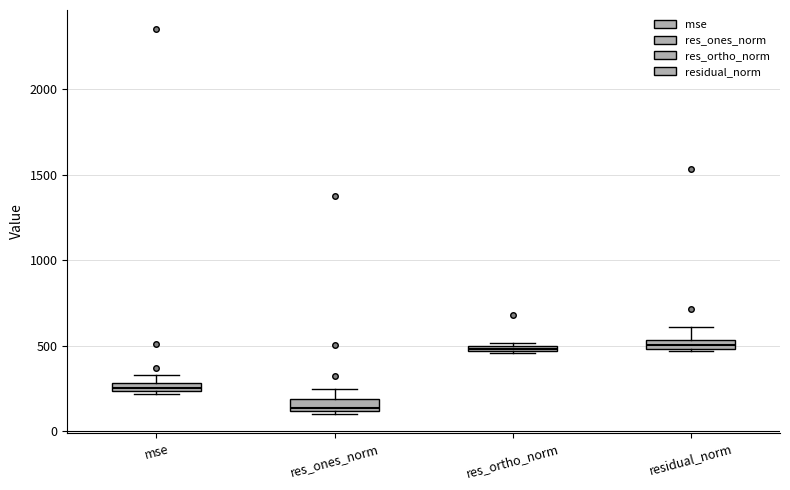

Where is the lower edge of the box for residual_norm on the y-axis? The values are not printed on the chart, so give them approximately, as read against the axis.

500